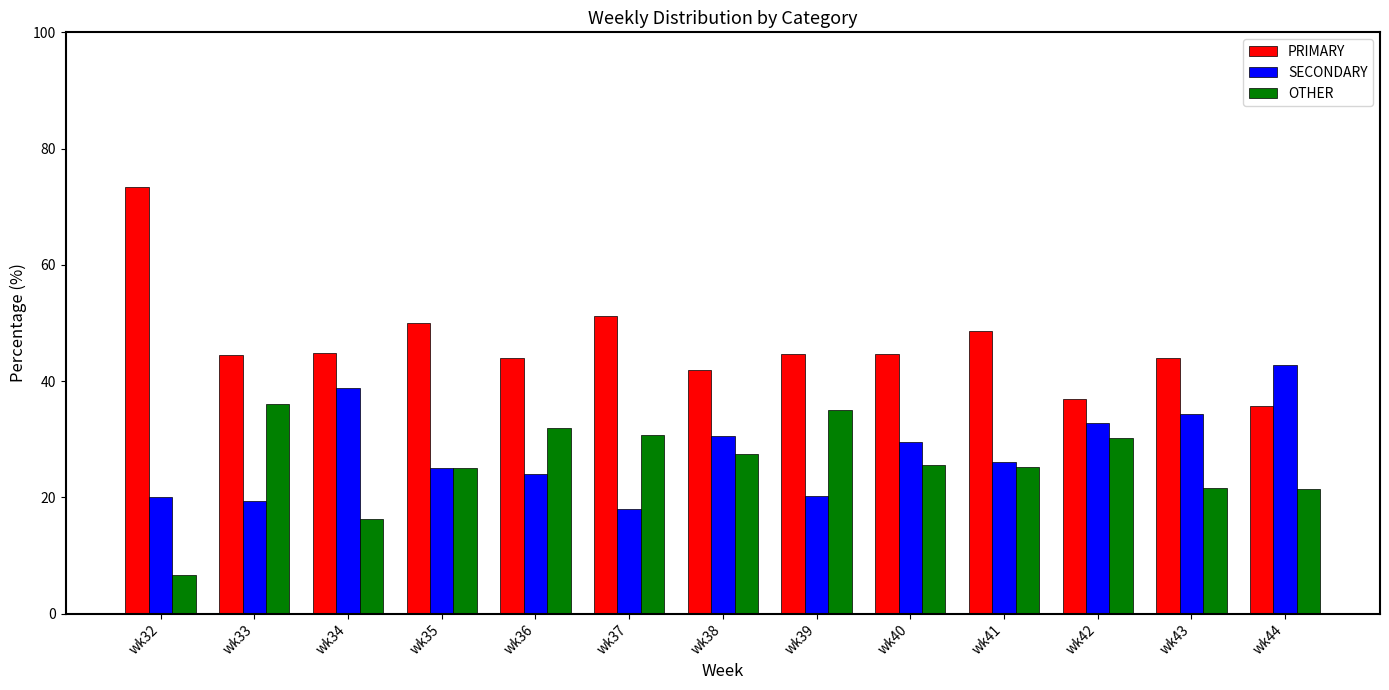

Which series has the largest total across all categories?

PRIMARY